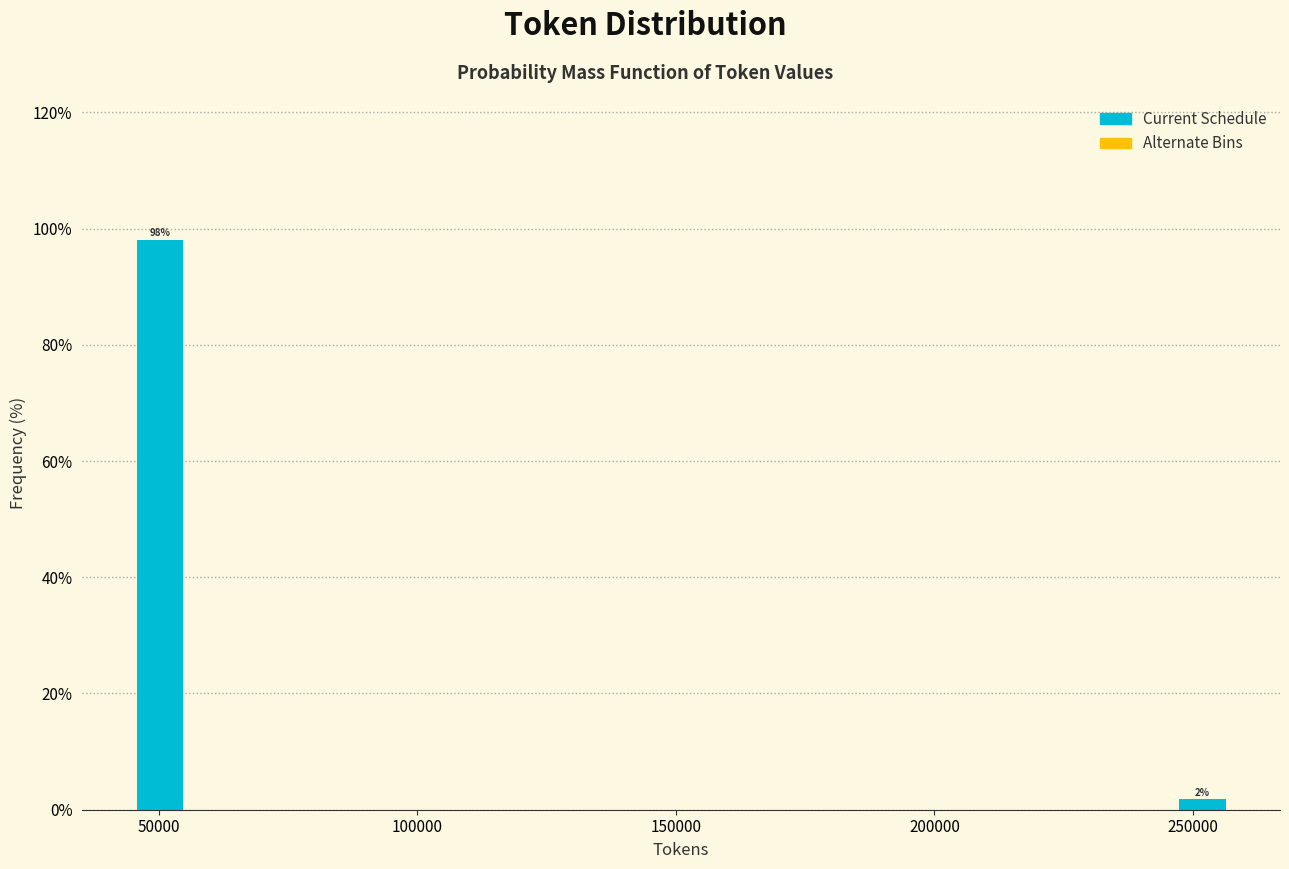

Read against the x-axis, roughly where is the centre of the tallest bar?

50000